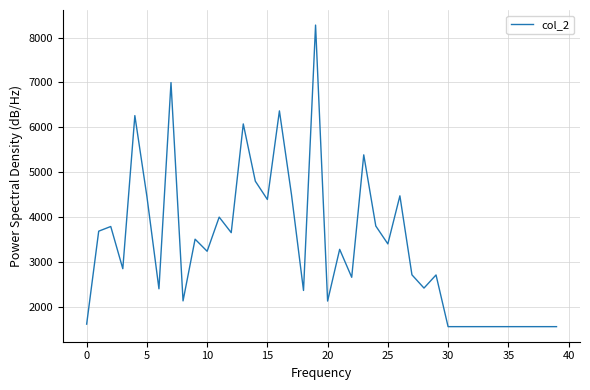

What is the difference between the maximum and minimum values?

6709